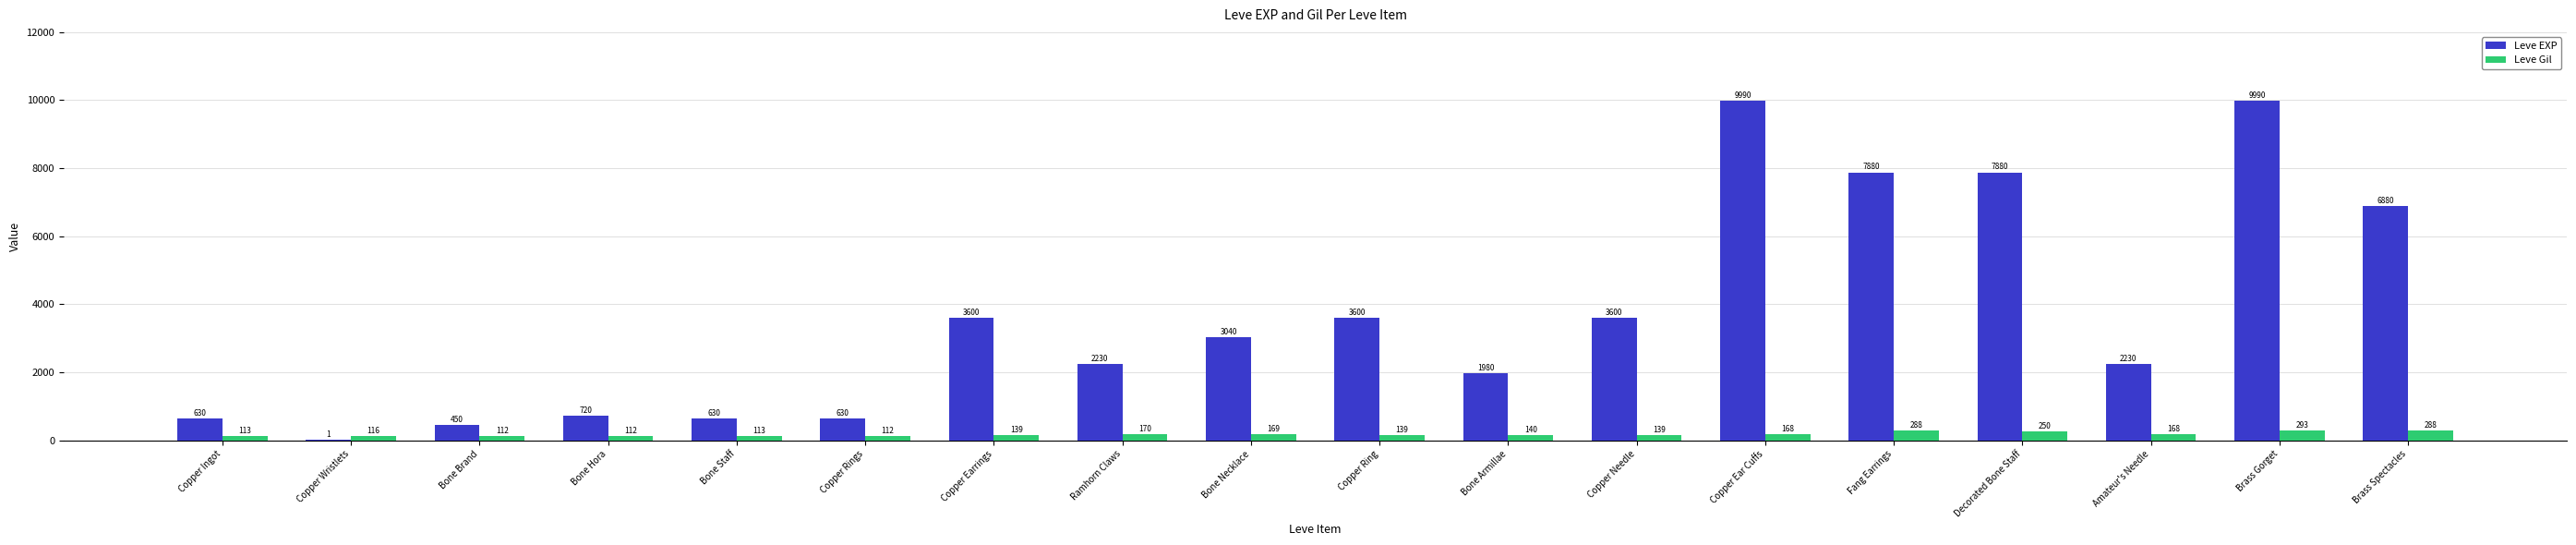

What is the approximate value of Leve EXP at Copper Rings, to the nearest 50?

650